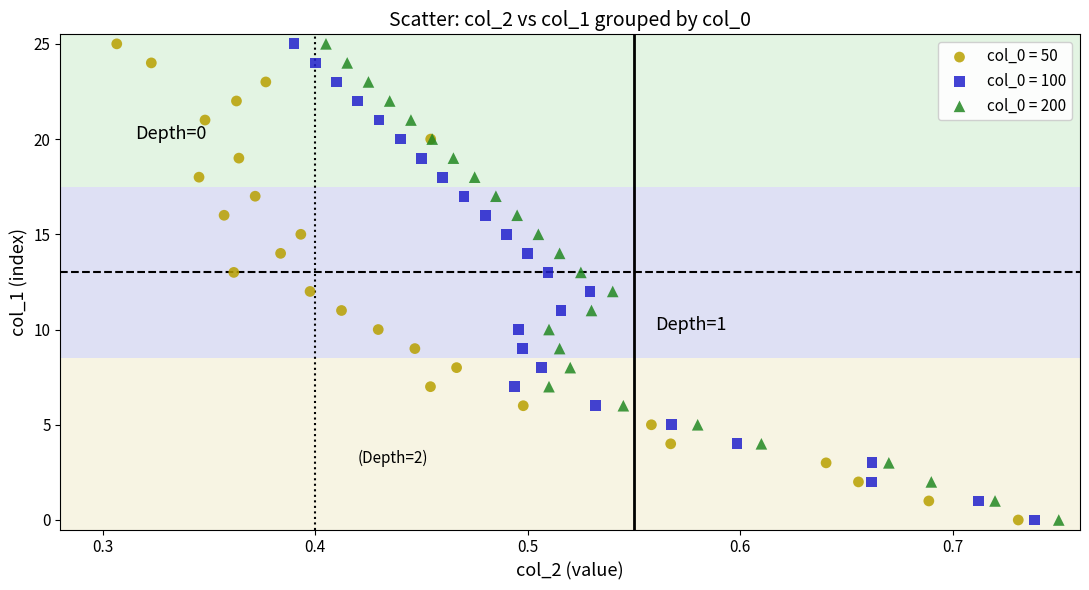

What are all the series names shown in the legend?

col_0 = 50, col_0 = 100, col_0 = 200